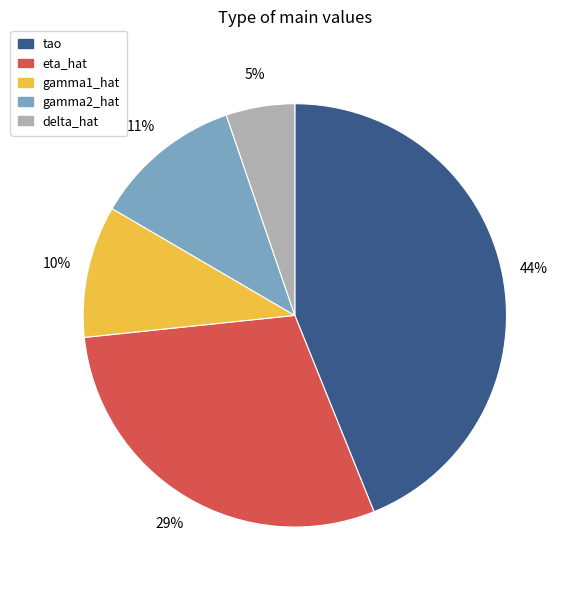

Rank the categories by value from highest to lowest.

tao, eta_hat, gamma2_hat, gamma1_hat, delta_hat